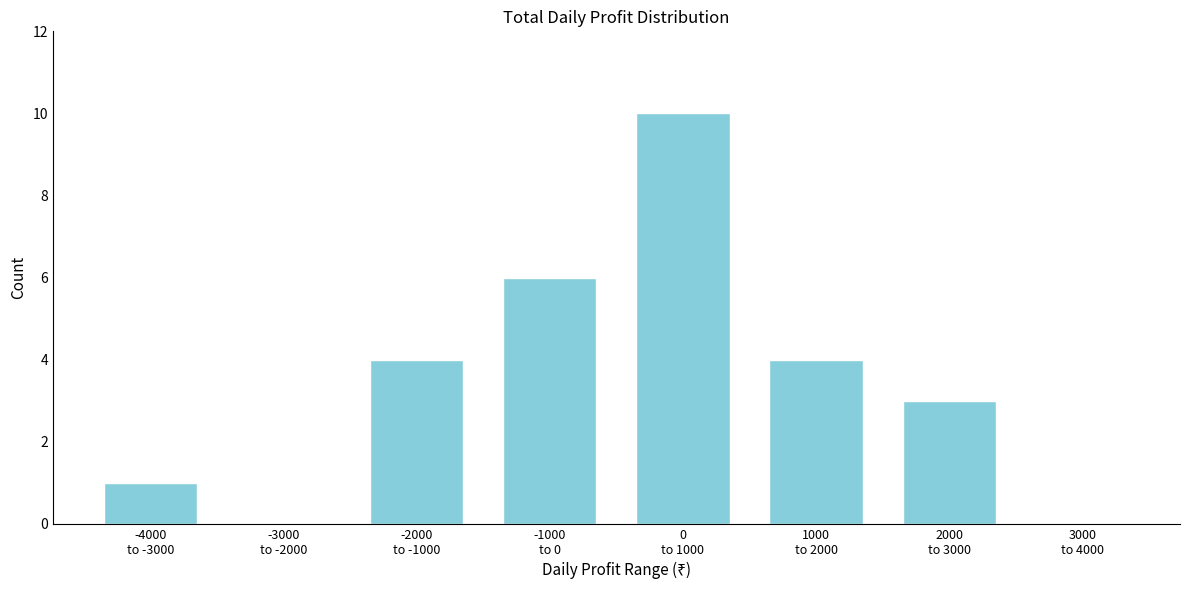

What is the maximum value shown in the chart?

10